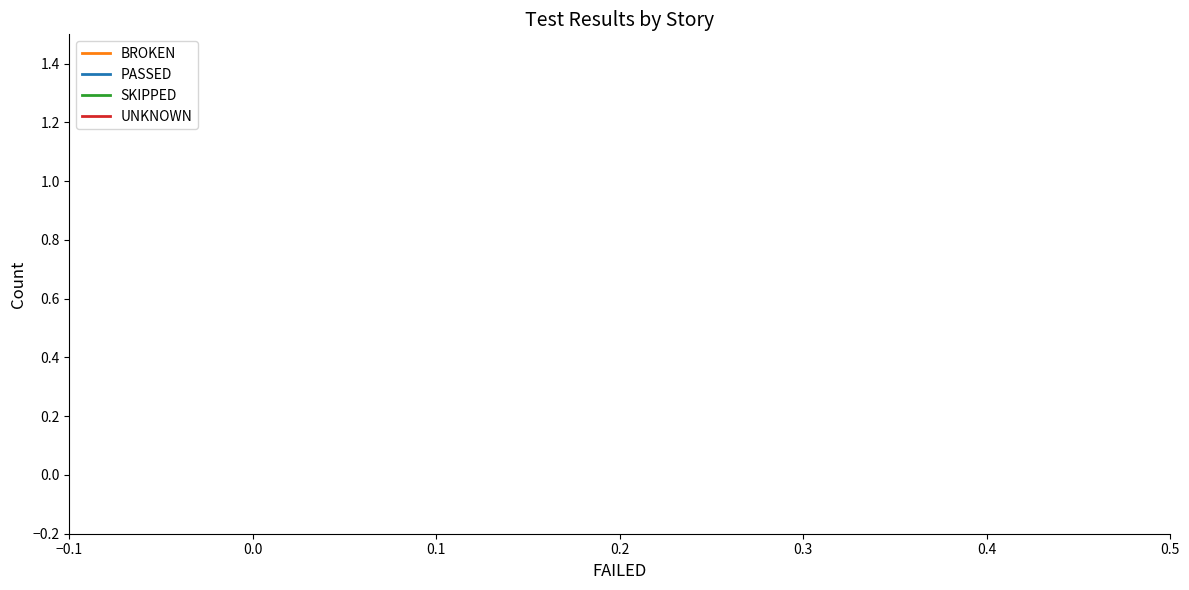

True or false: SKIPPED and UNKNOWN intersect in this chart.

False